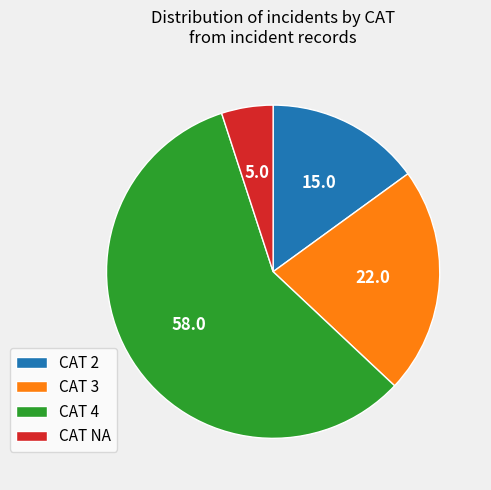

Is the sum of CAT 4 and CAT 2 greater than half?

Yes